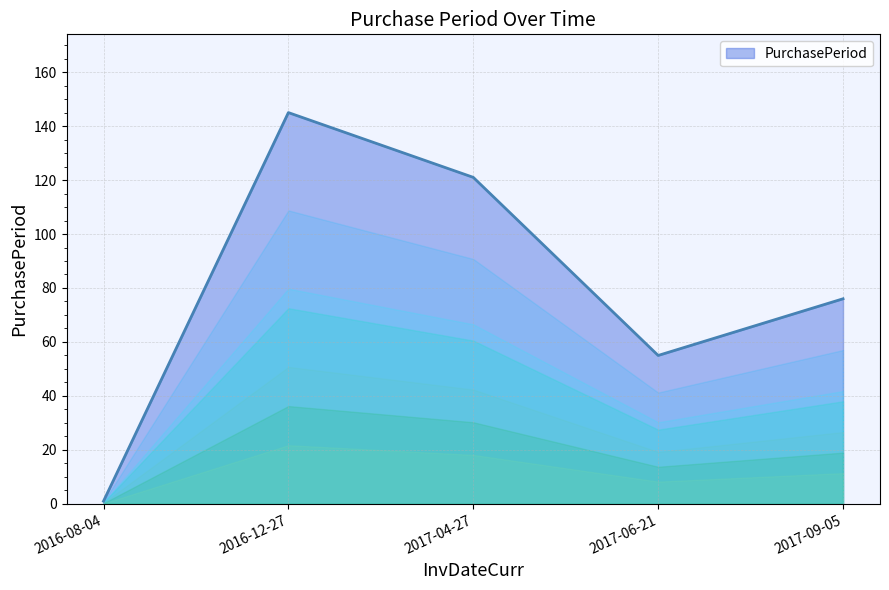

What position from the left is 2017-06-21?

4